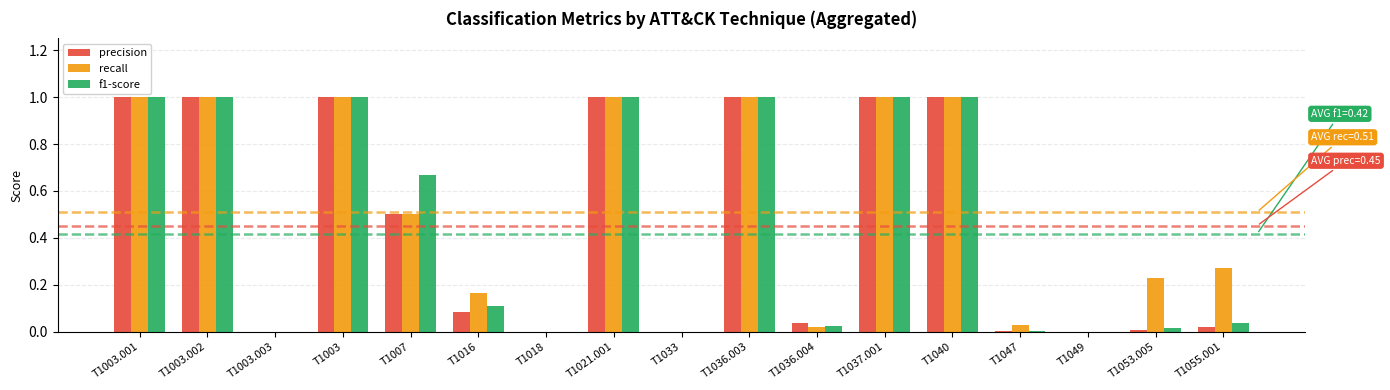

Between T1007 and T1033, which series saw the biggest shift?

f1-score